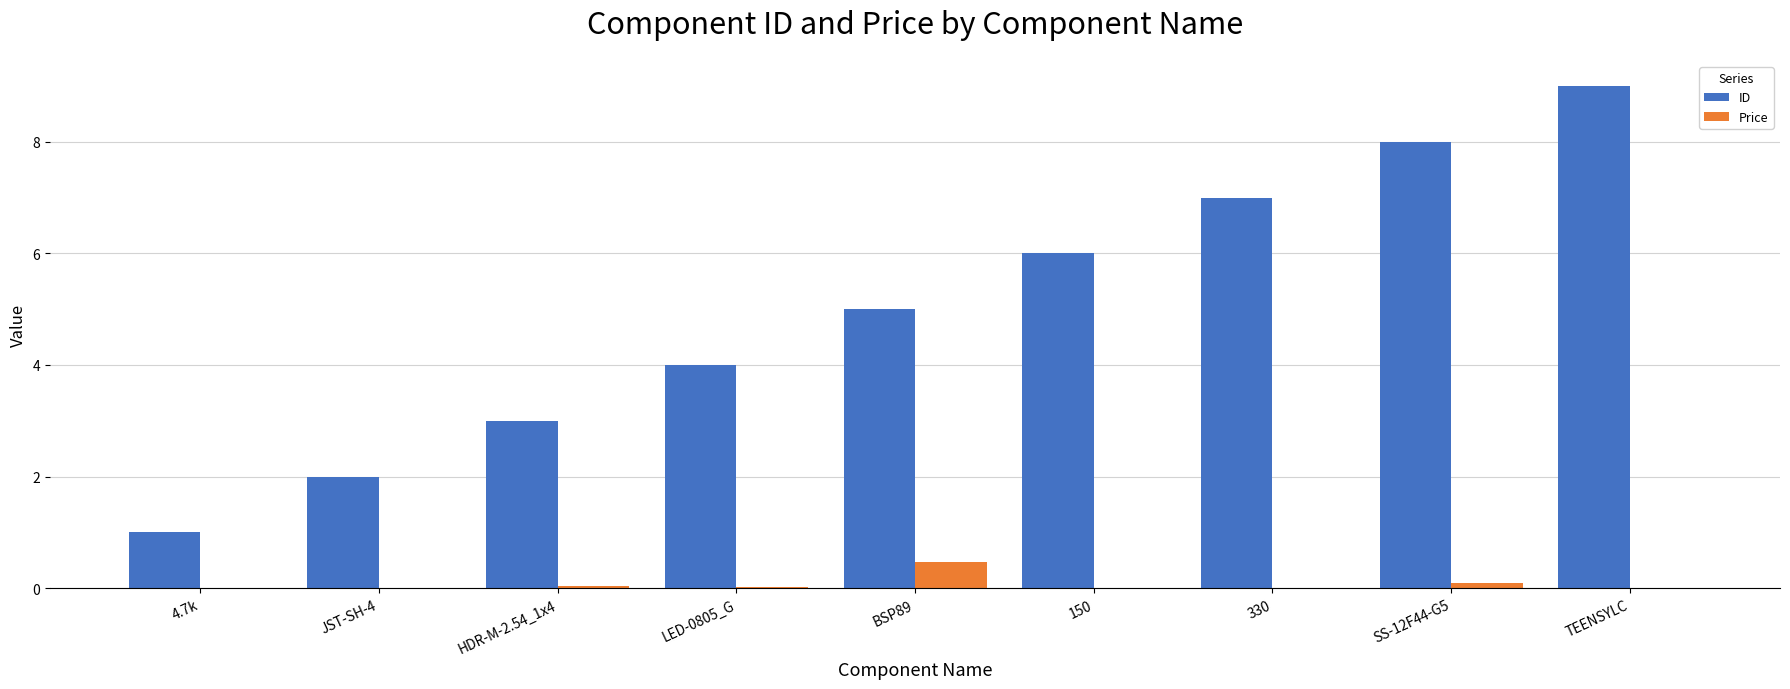

How many groups of bars are there?

9